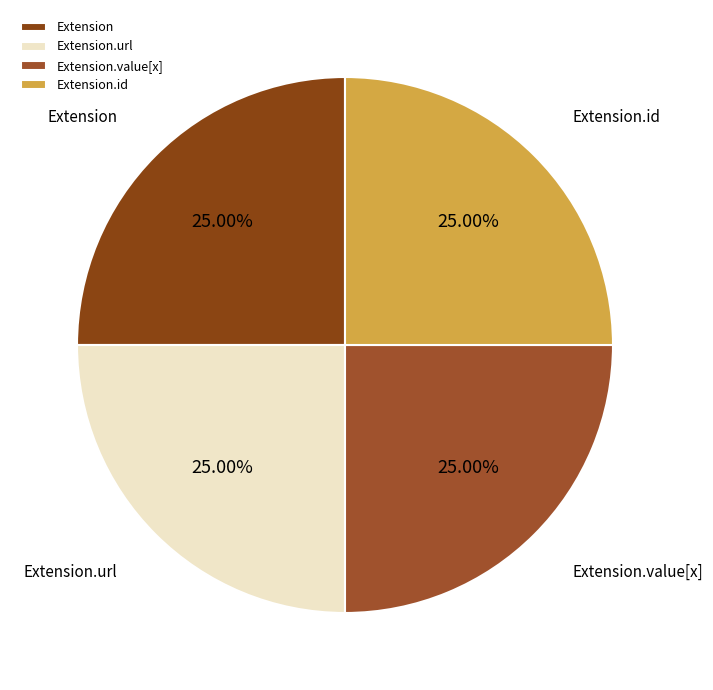

What is the ratio of the value at Extension.value[x] to the value at Extension?

1.0